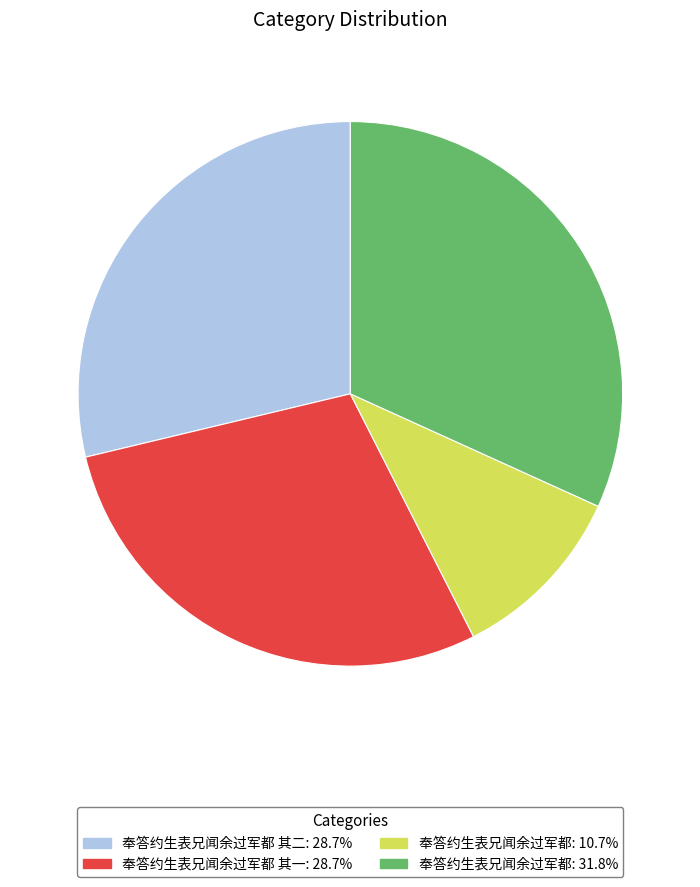

Is there a majority slice in this chart?

No